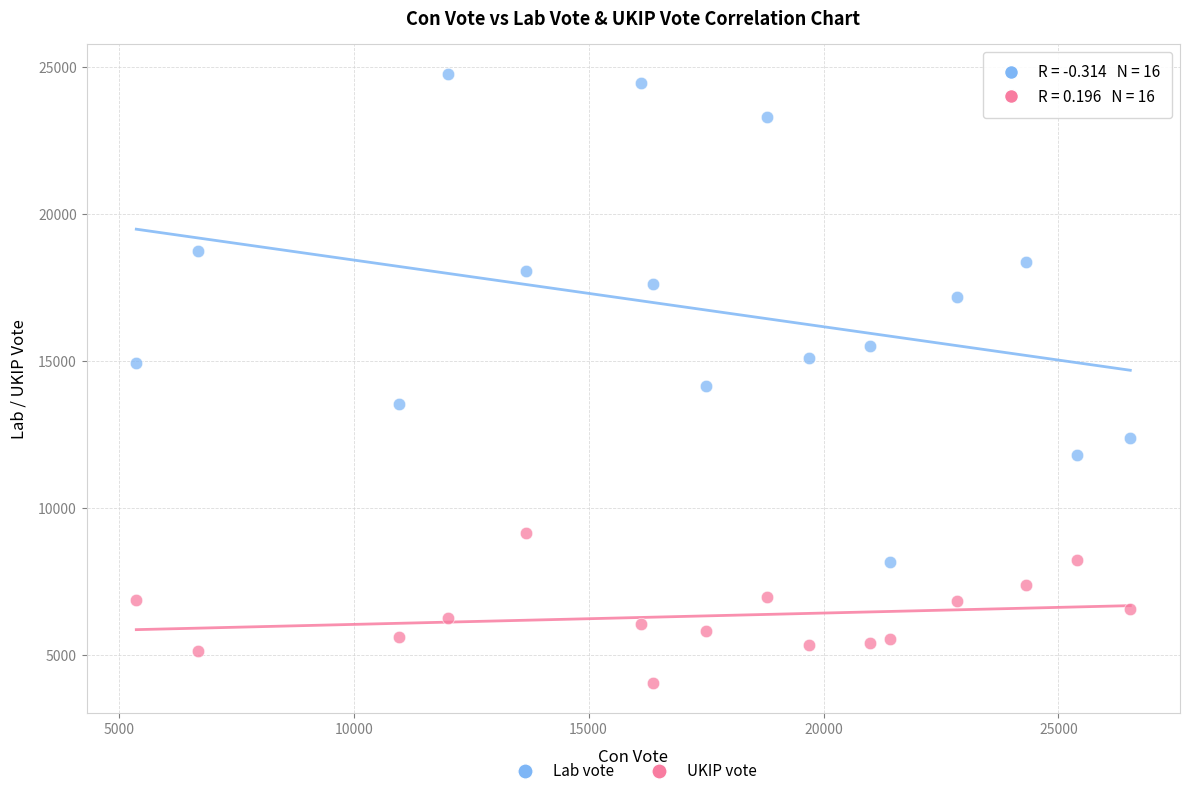

Across all series, what Y value is closest to 14411?

14168